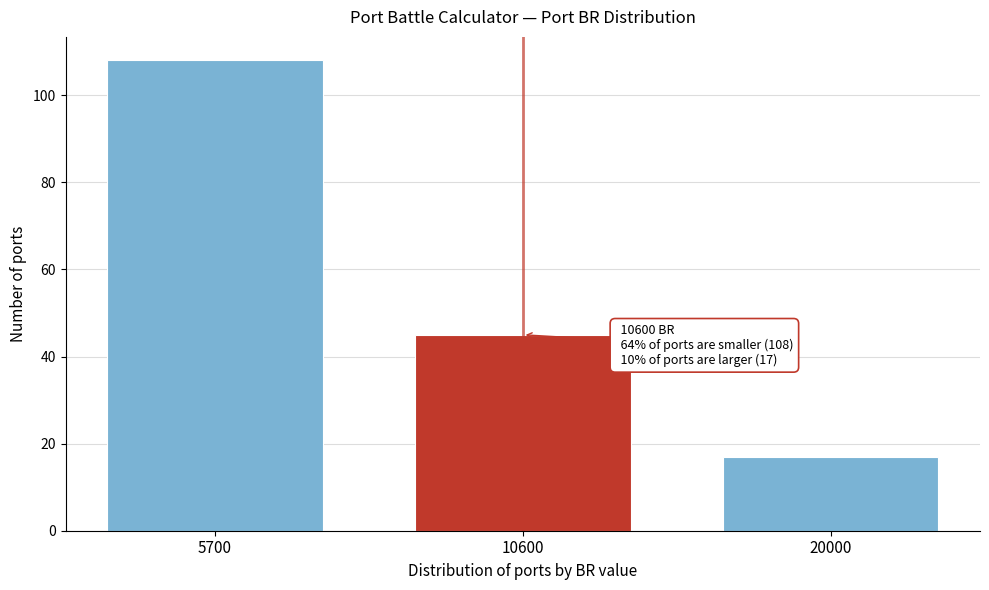

Reading left to right, list all the values displayed in this chart.

5700=108	10600=45	20000=17